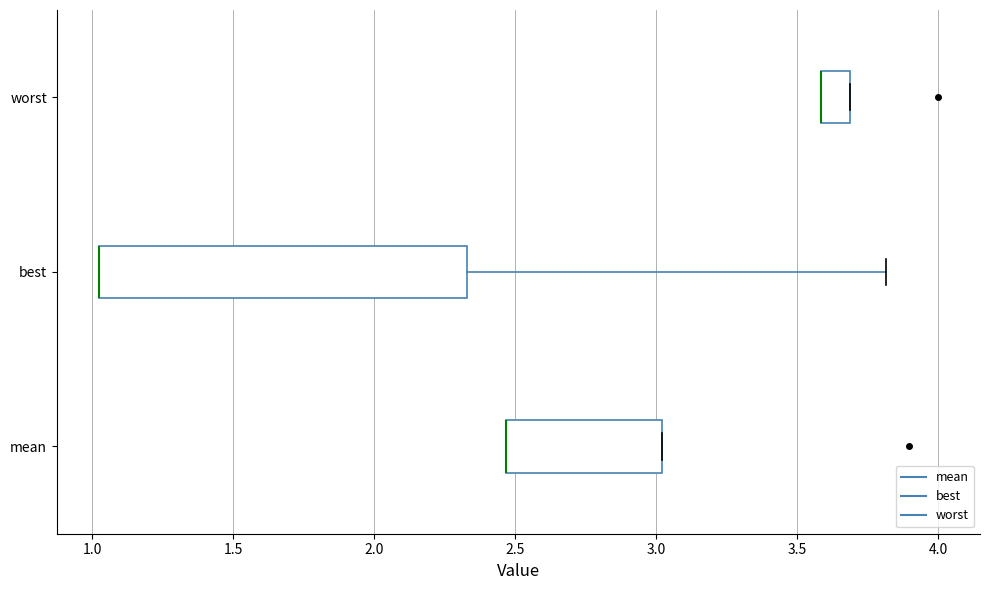

Where is the right edge of the box for best on the x-axis? The values are not printed on the chart, so give them approximately, as read against the axis.

2.35